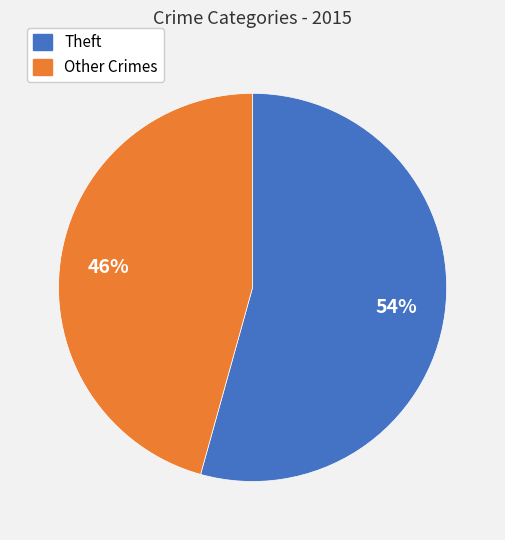

Is there a majority slice in this chart?

Yes